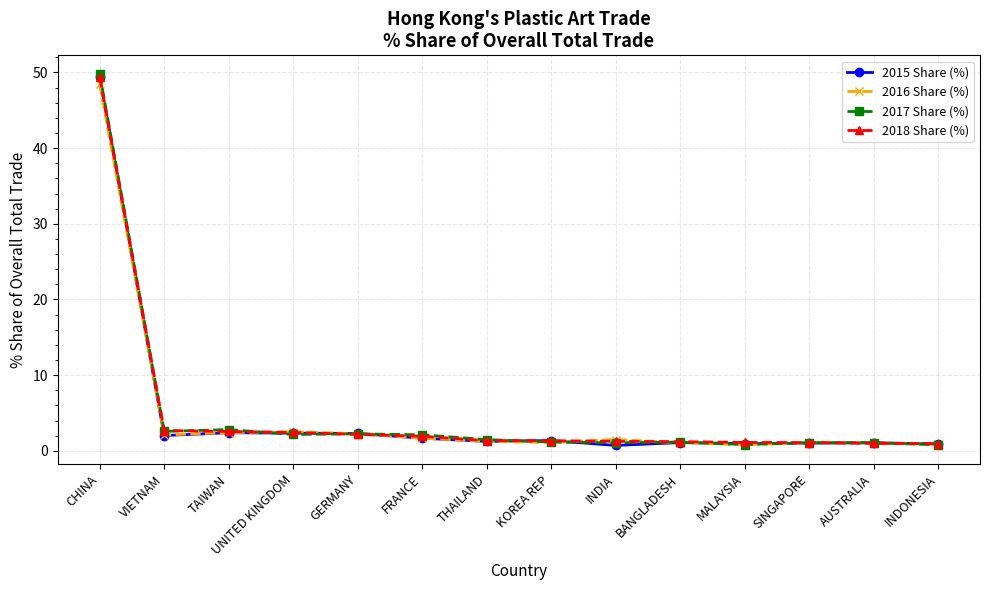

True or false: 2015 Share (%) has a value of 88.5 at CHINA.

False